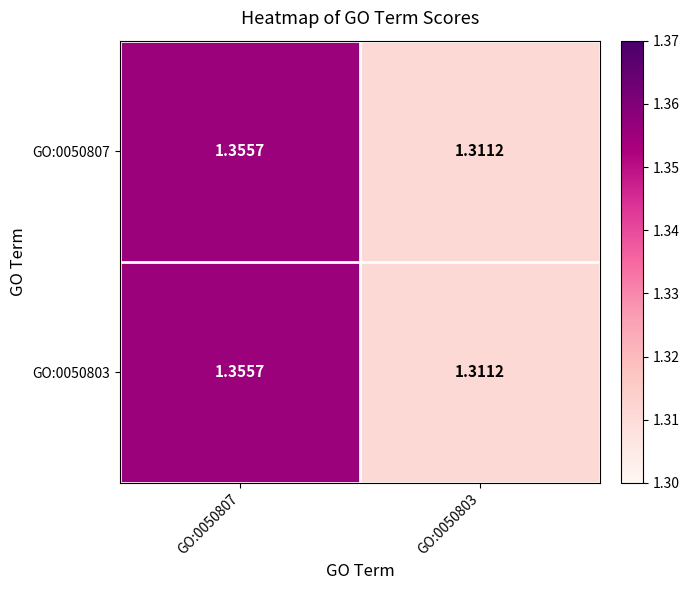

Is the value of GO:0050803 at GO:0050803 greater than the value of GO:0050807 at GO:0050807?

No